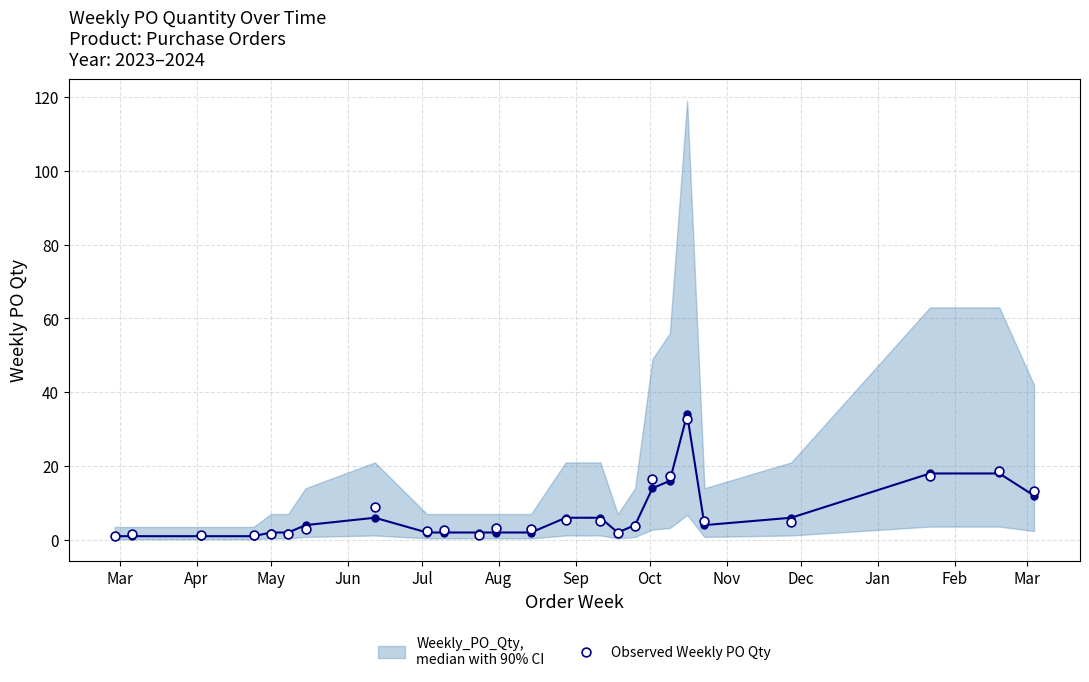

What is the range of X values (max minus min)?

371.0